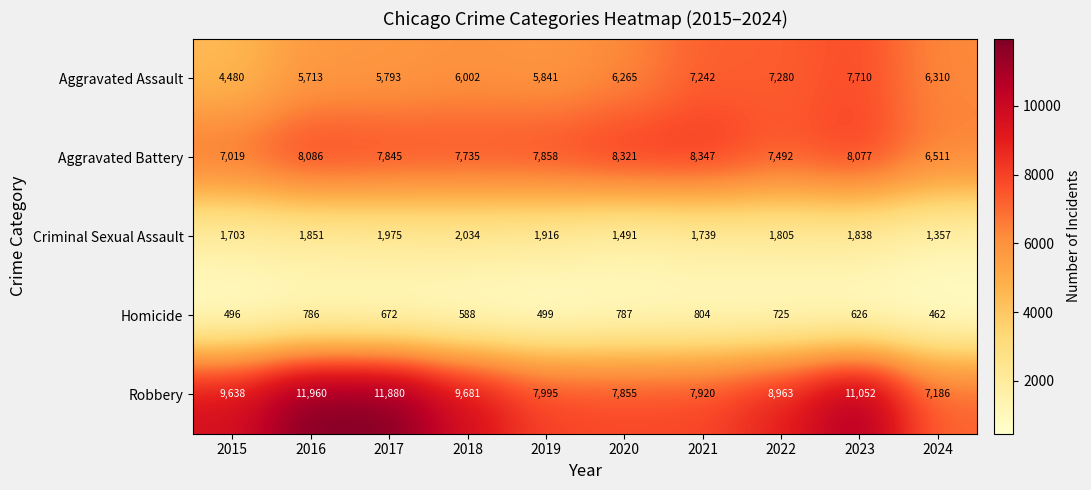

What value does the Criminal Sexual Assault series have at 2017, to the nearest 50?

2000